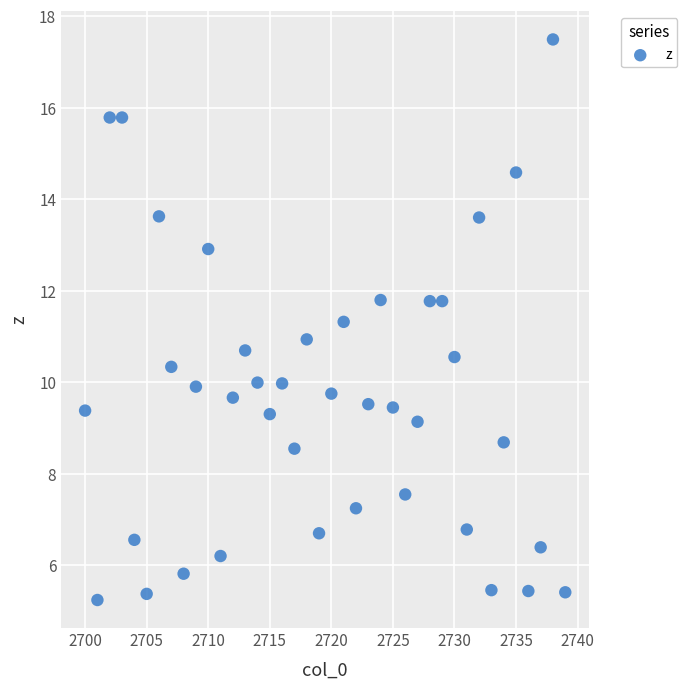

What is the range of X values (max minus min)?

39.0